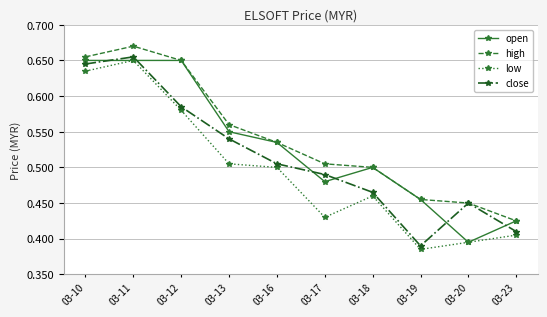

Which category has the highest value across all series?

03-11